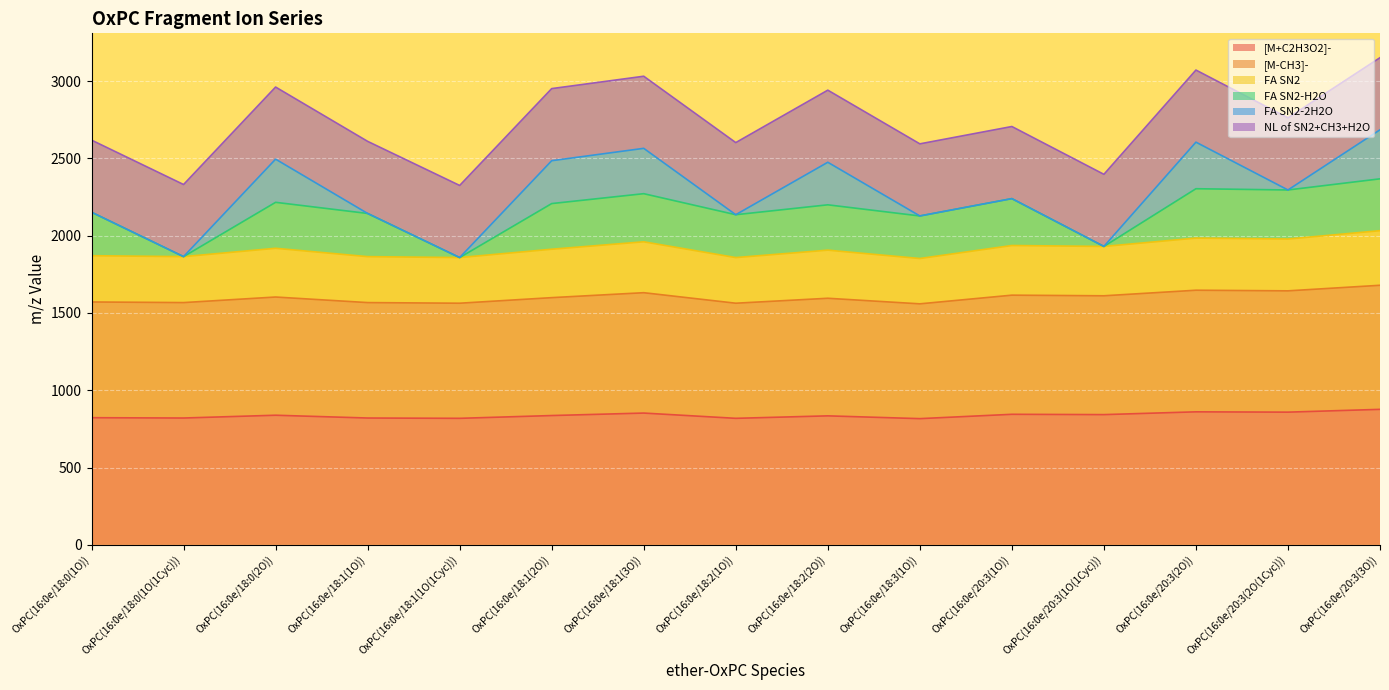

Where is the first local minimum for [M+C2H3O2]-?

OxPC(16:0e/18:0(1O(1Cyc)))